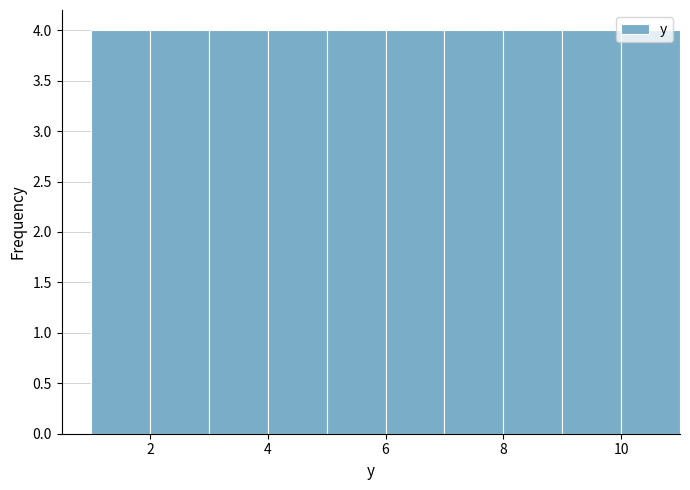

Reading left to right, list every bar in this chart as the range it spans on the x-axis followed by its height. The values are not printed on the chart, so give them approximately, as read against the axis.

1 to 2: 4
2 to 3: 4
3 to 4: 4
4 to 5: 4
5 to 6: 4
6 to 7: 4
7 to 8: 4
8 to 9: 4
9 to 10: 4
10 to 11: 4